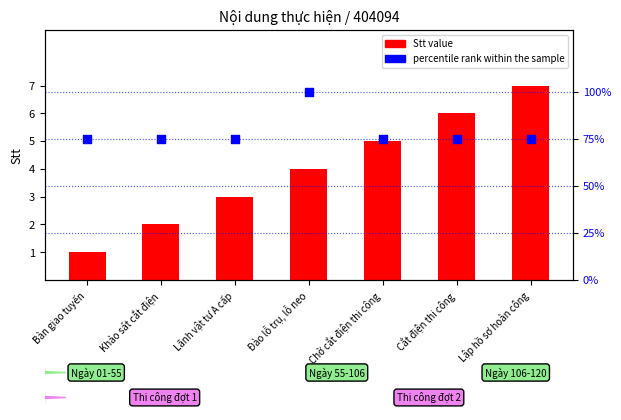

What is the total value across all series at Khảo sát cắt điện?

77